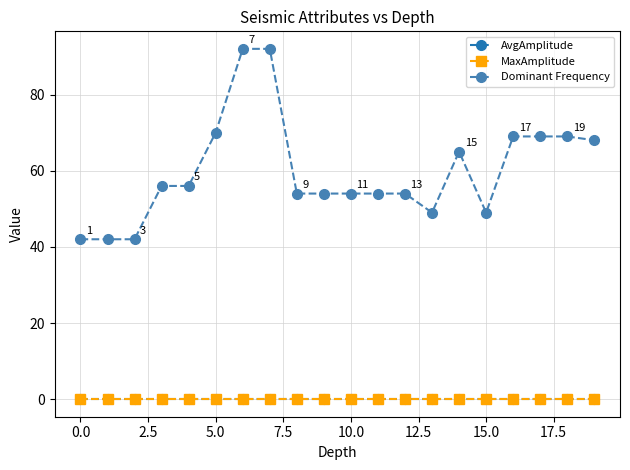

Is this an area chart (filled region under the line)?

No